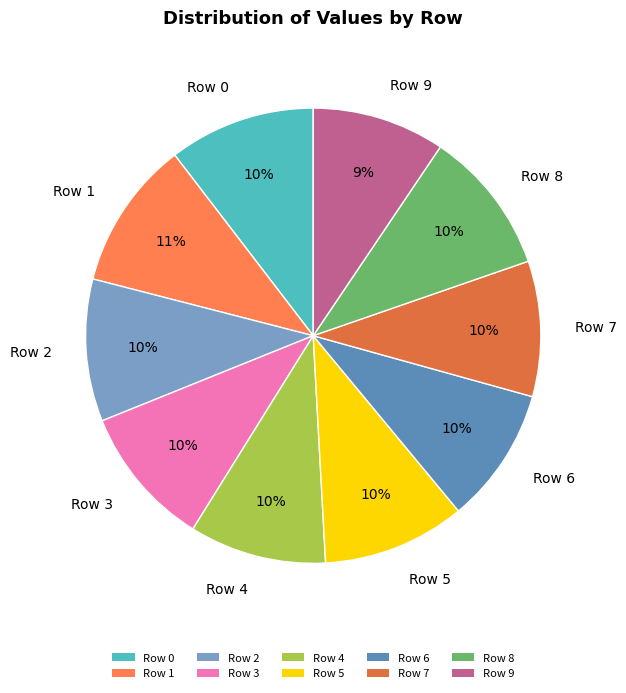

What percentage is the Row 7 slice, to the nearest percent?

10%